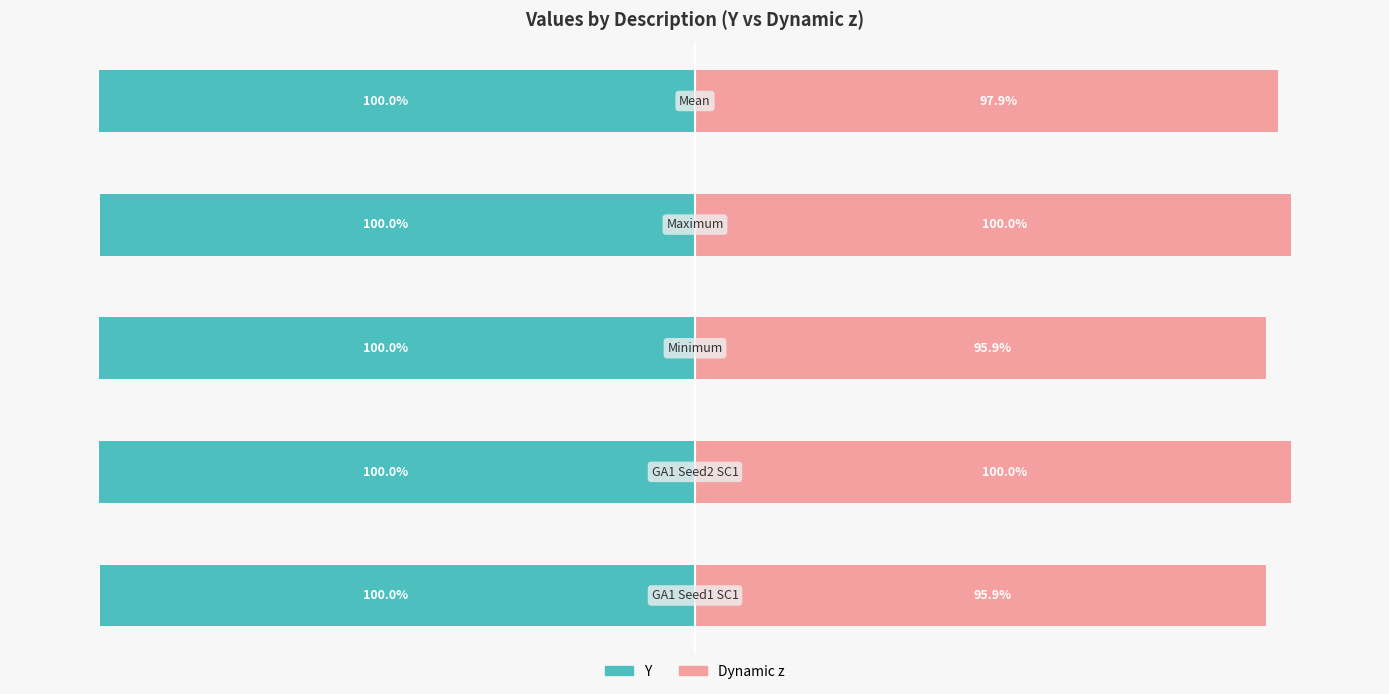

How many values in the Dynamic z series exceed 97?

3